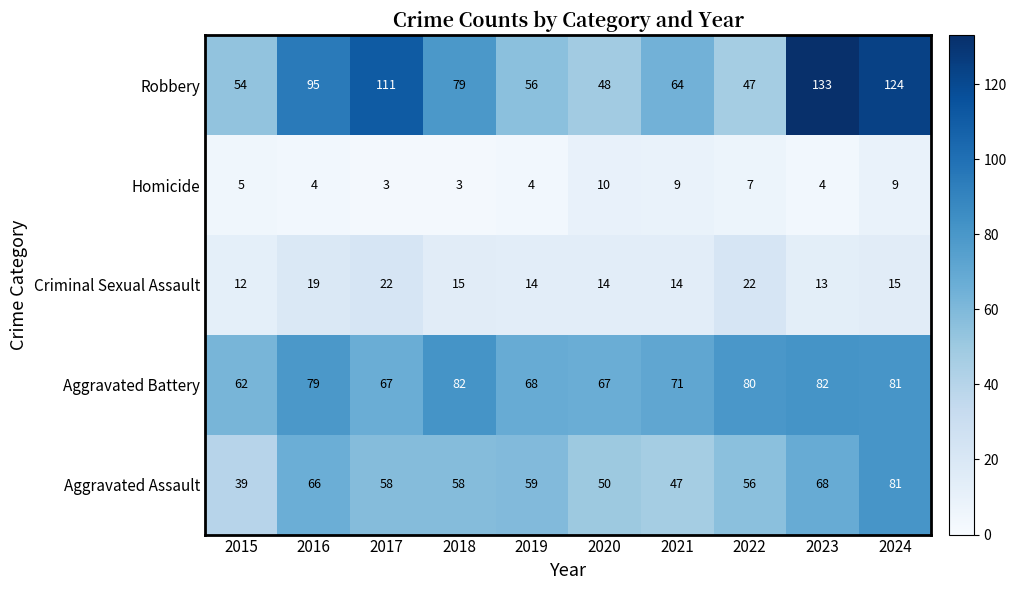

True or false: Aggravated Assault has a value of 17 at 2020.

False